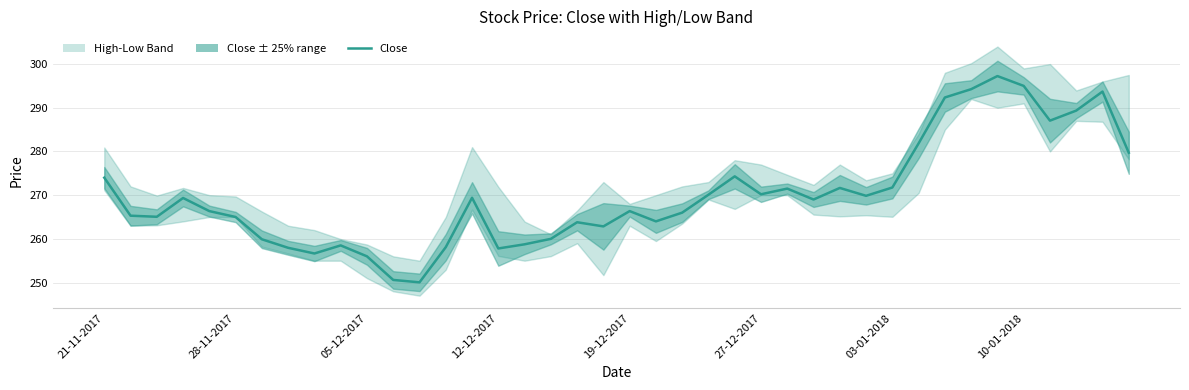

Between 38 and 17, which is larger?

38